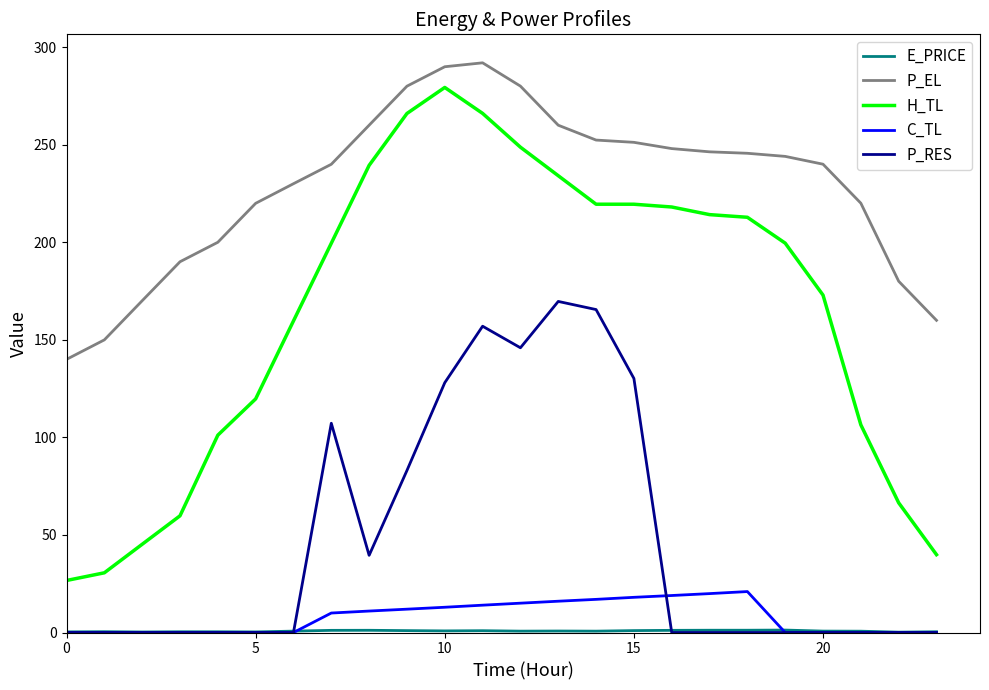

What is the maximum value for C_TL?

21.0